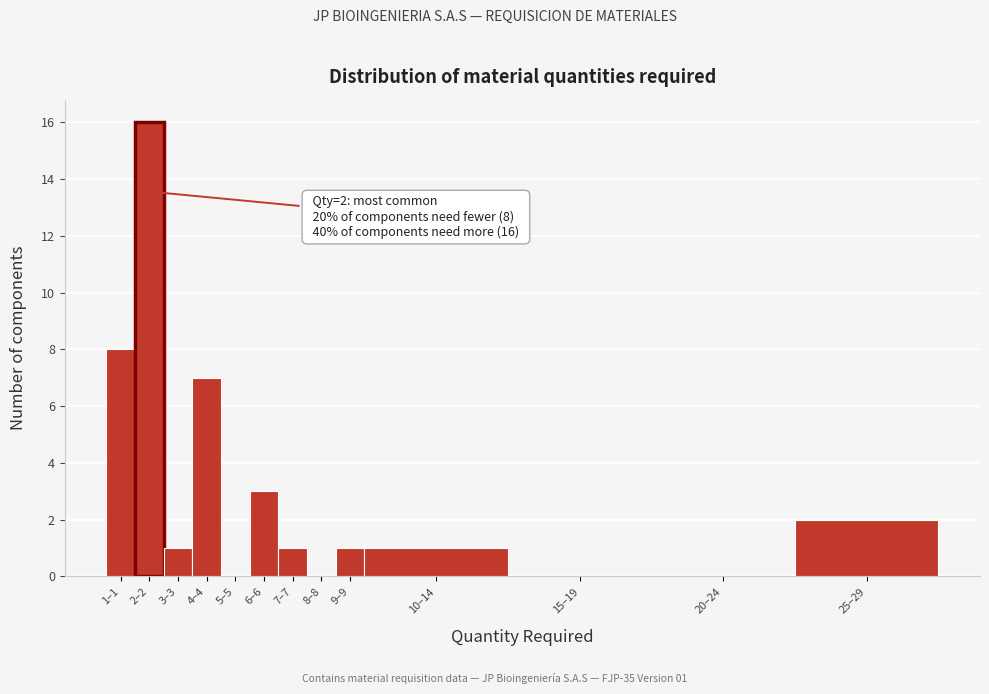

Reading left to right, what are all the values shown in this chart?

1–1=8	2–2=16	3–3=1	4–4=7	5–5=0	6–6=3	7–7=1	8–8=0	9–9=1	10–14=1	15–19=0	20–24=0	25–29=2